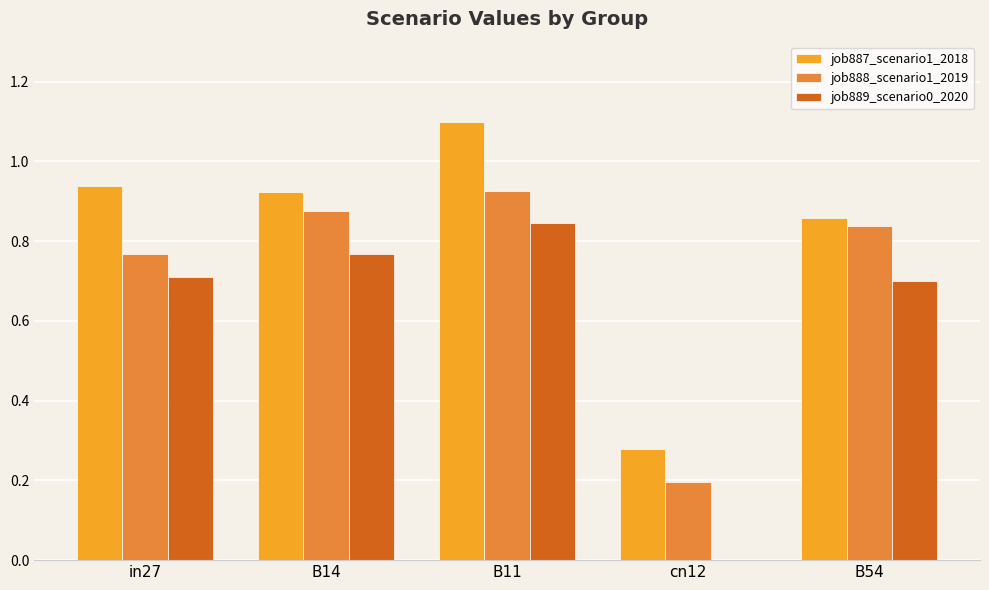

The value of job888_scenario1_2019 at cn12 is 0.2. True or false?

True